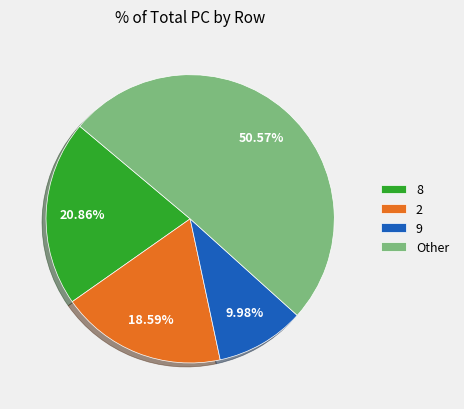

How many slices are in this pie chart?

4